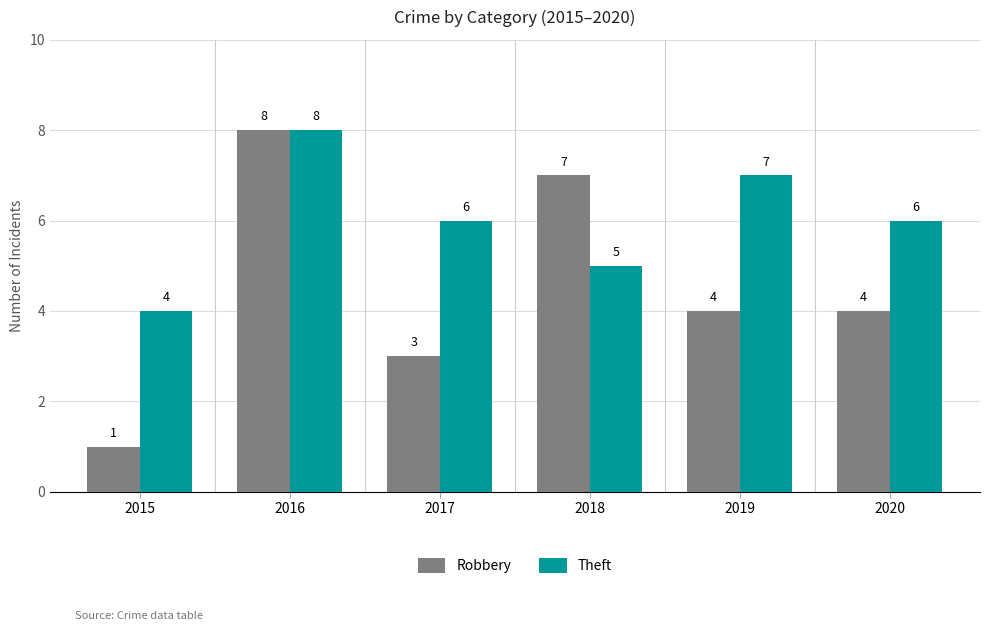

What is the value of the Theft bar at the 2nd from the left?

8